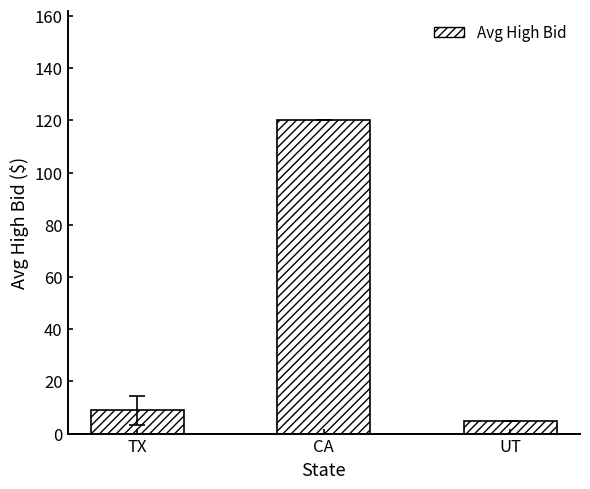

List the labels in order of value, smallest first.

UT, TX, CA